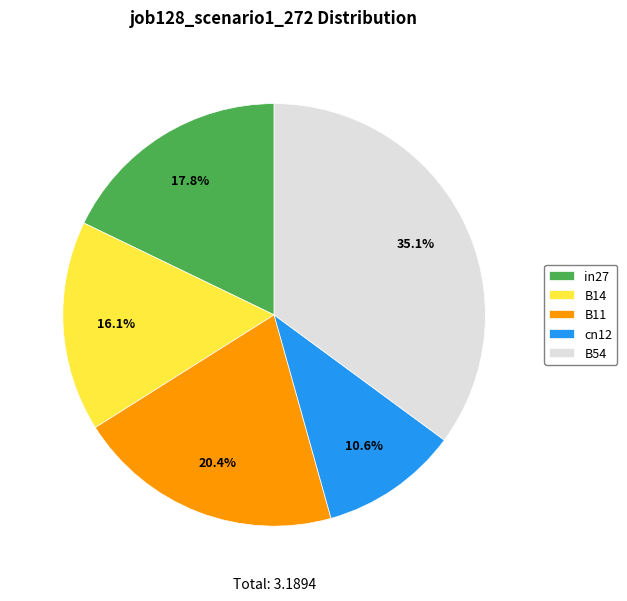

Combined, what portion of the pie is B54 and B14?

51.2%